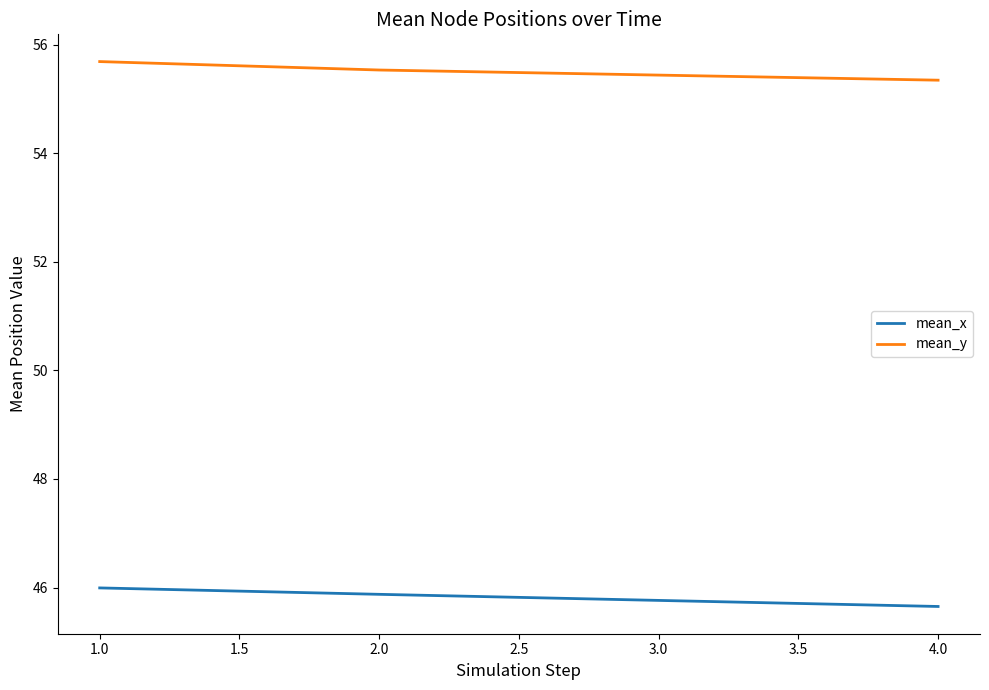

At how many categories does at least one series exceed 49?

4